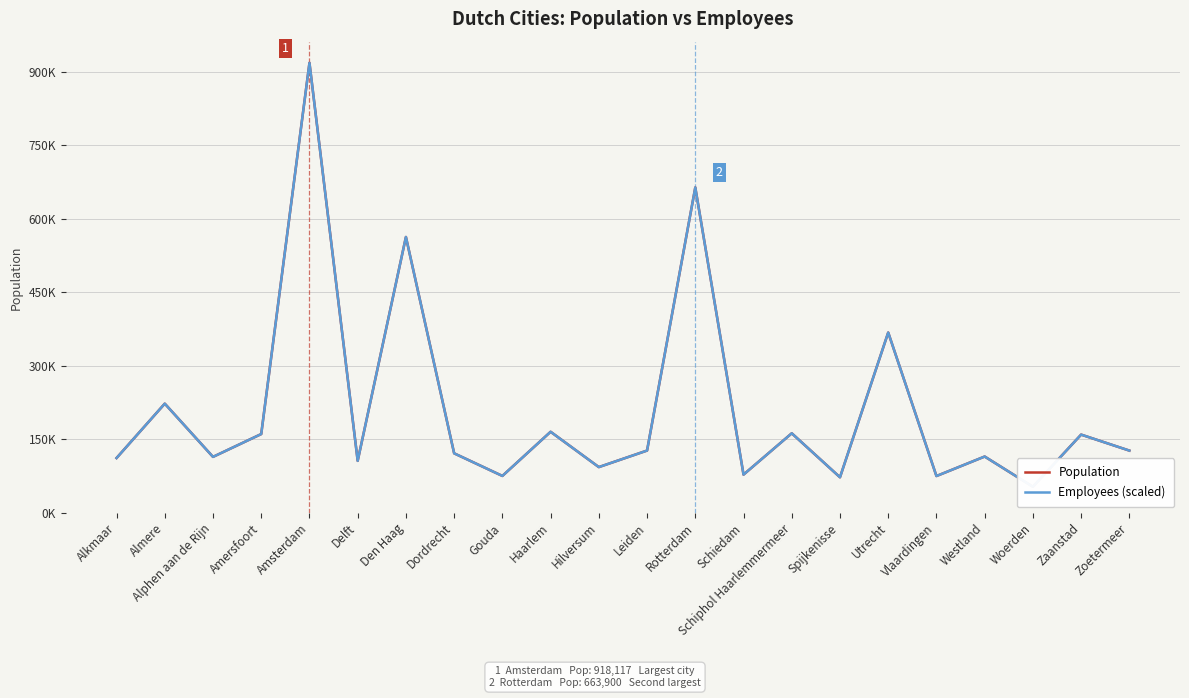

After their last crossing, which series has the higher values: Population or Employees (scaled)?

Employees (scaled)